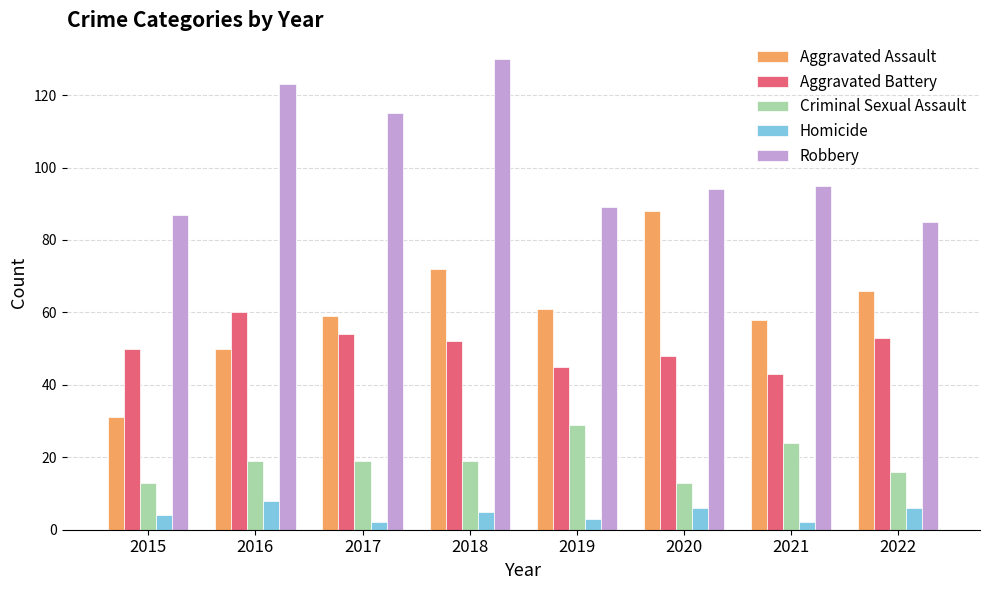

What are all the series names shown in the legend?

Aggravated Assault, Aggravated Battery, Criminal Sexual Assault, Homicide, Robbery